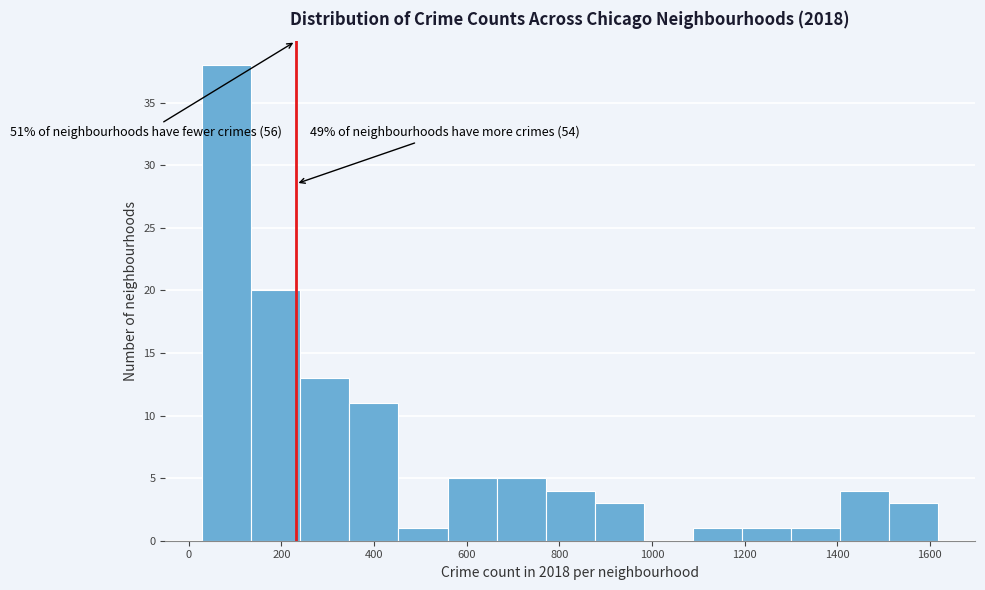

Over which range of the x-axis is the bar tallest?

20 to 140